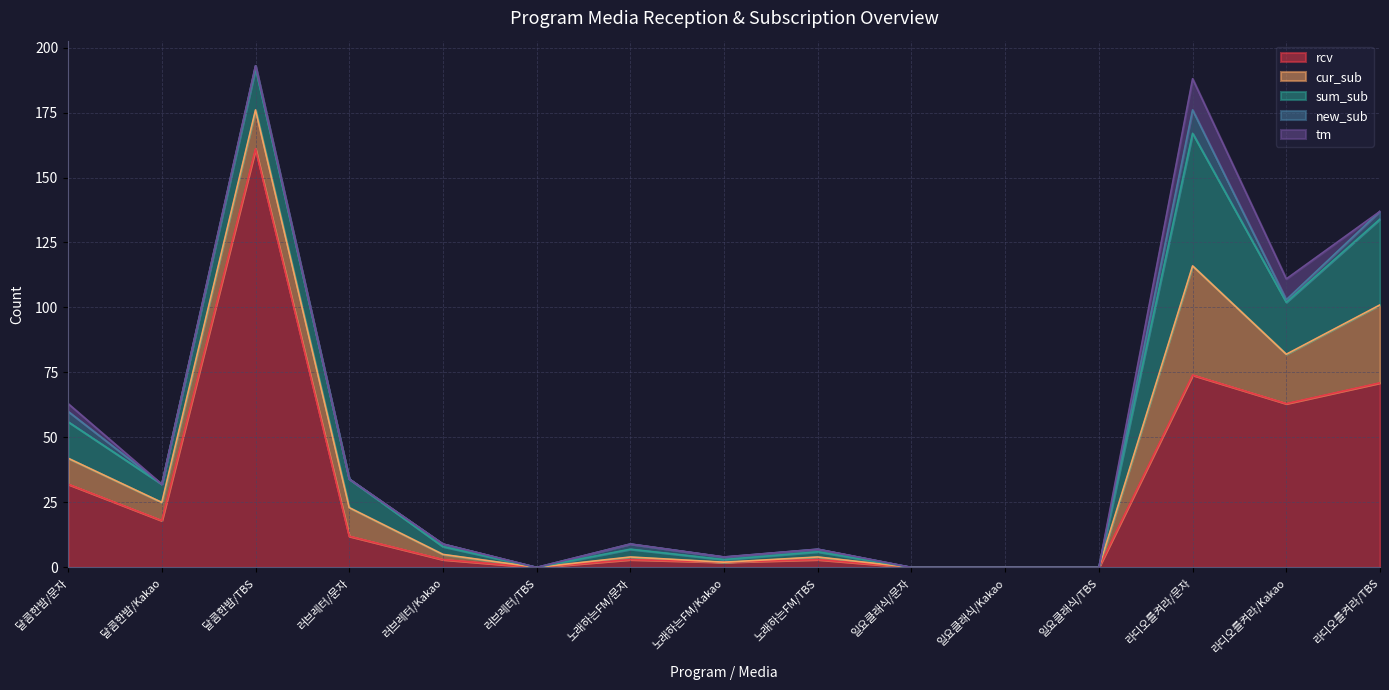

True or false: new_sub has more than 2 interior local peaks.

True